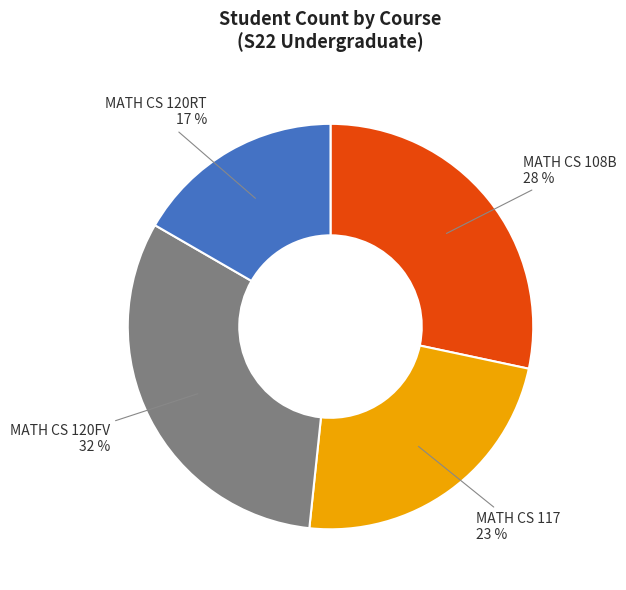

How many slices are in this pie chart?

4